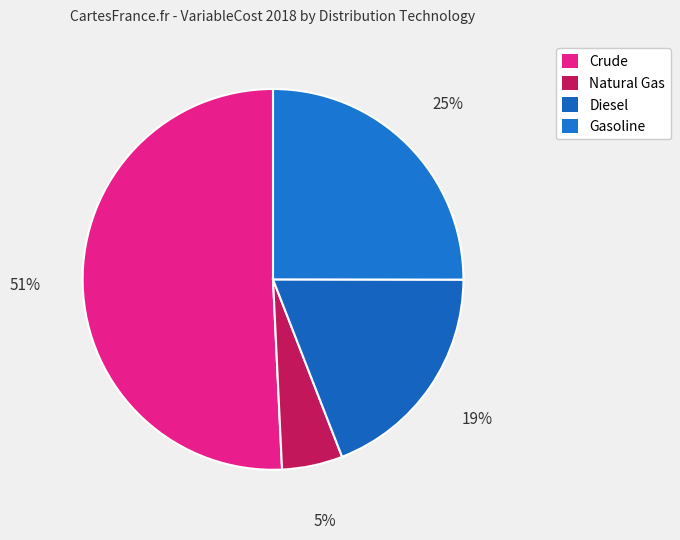

Rank the categories by value from highest to lowest.

Crude, Gasoline, Diesel, Natural Gas